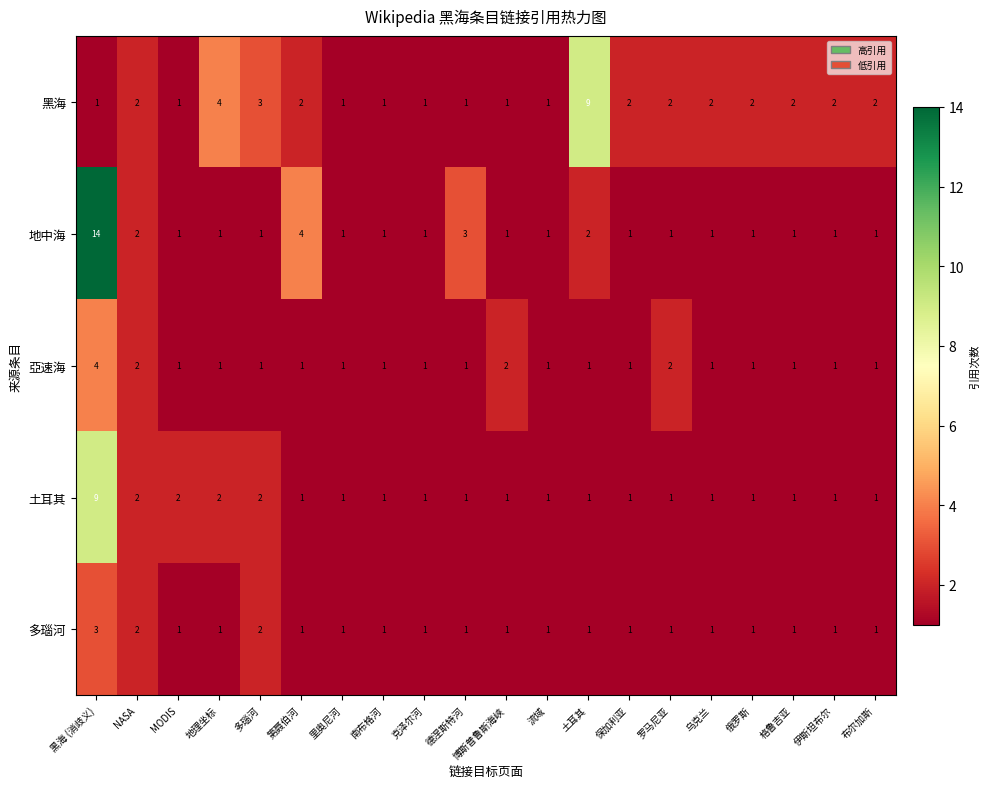

The 亞速海 series shows 1 at 克泽尔河. True or false?

True